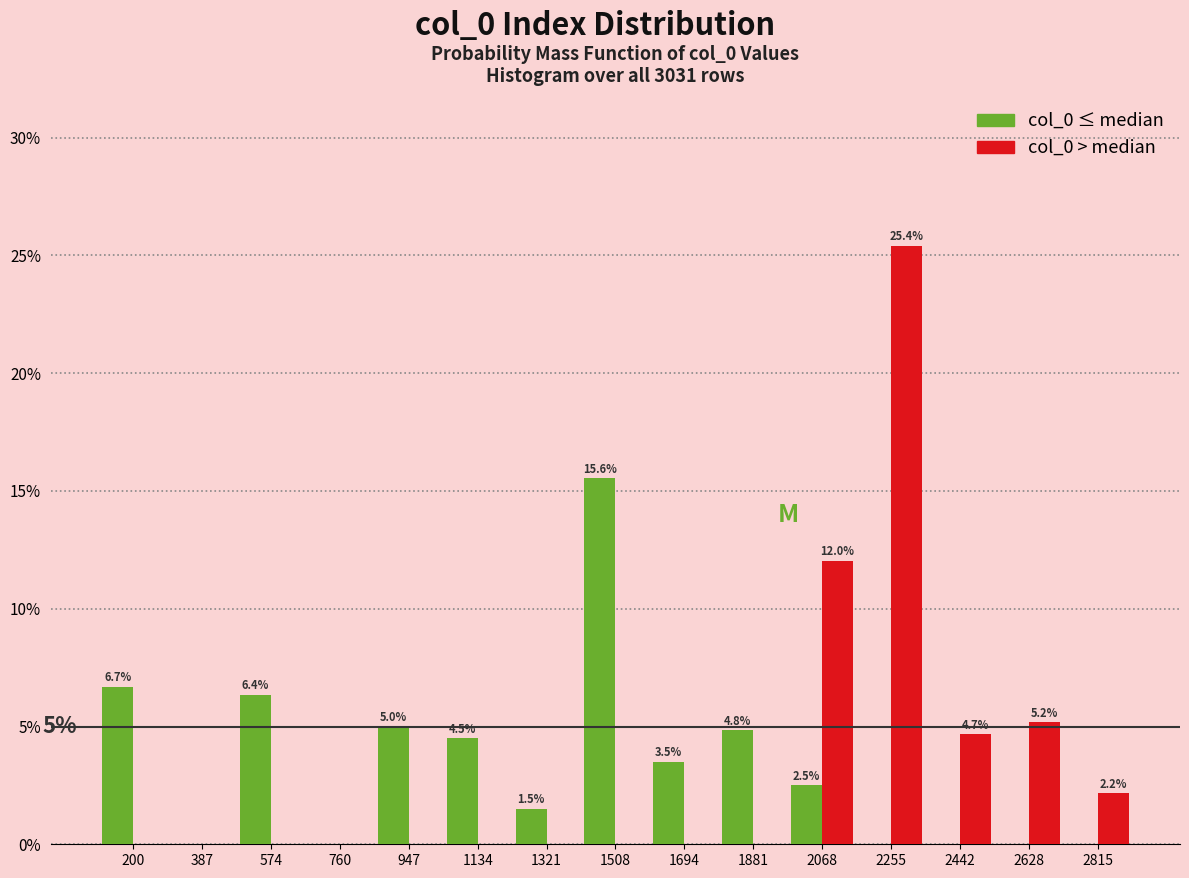

In the col_0 > median series, which range on the x-axis has the tallest bar?

2160 to 2340